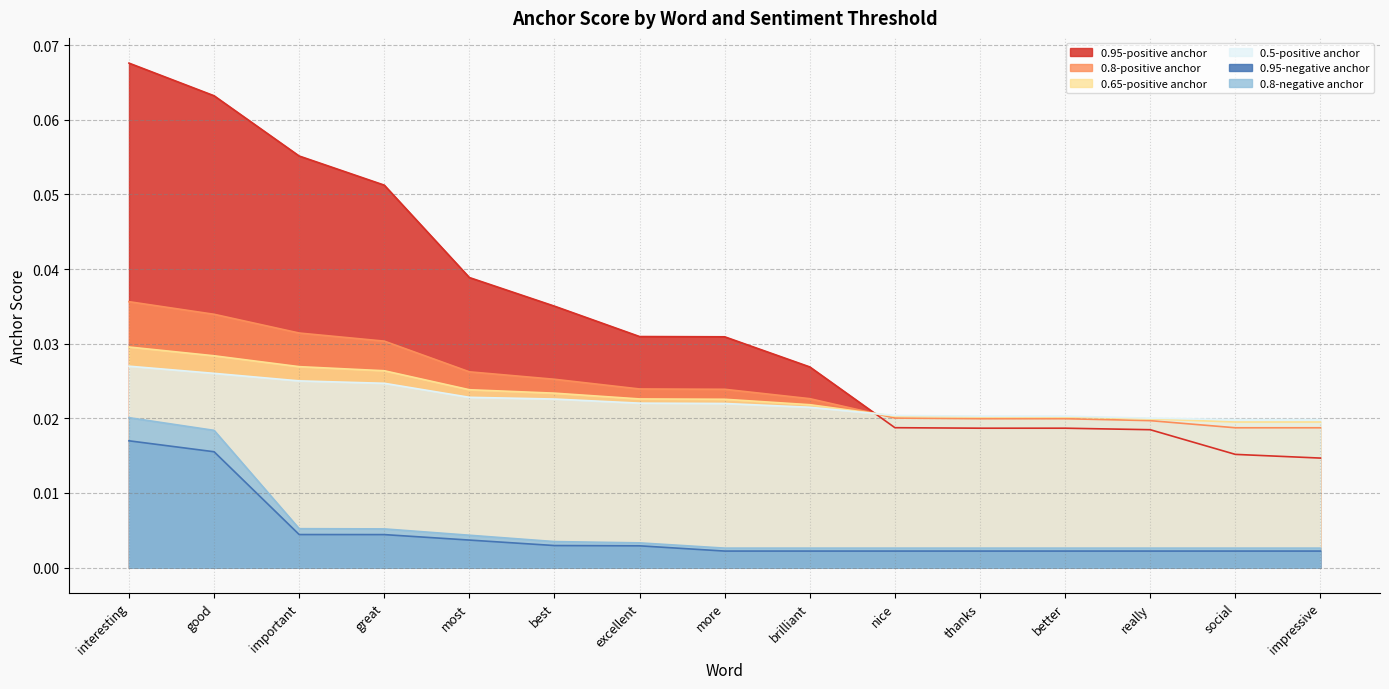

What is the label of the 15th point from the left?

impressive